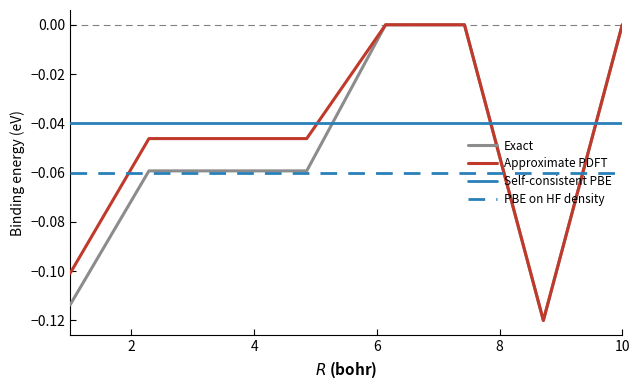

List the series in order of their overall mean, lowest first.

PBE on HF density, Exact, Approximate PDFT, Self-consistent PBE